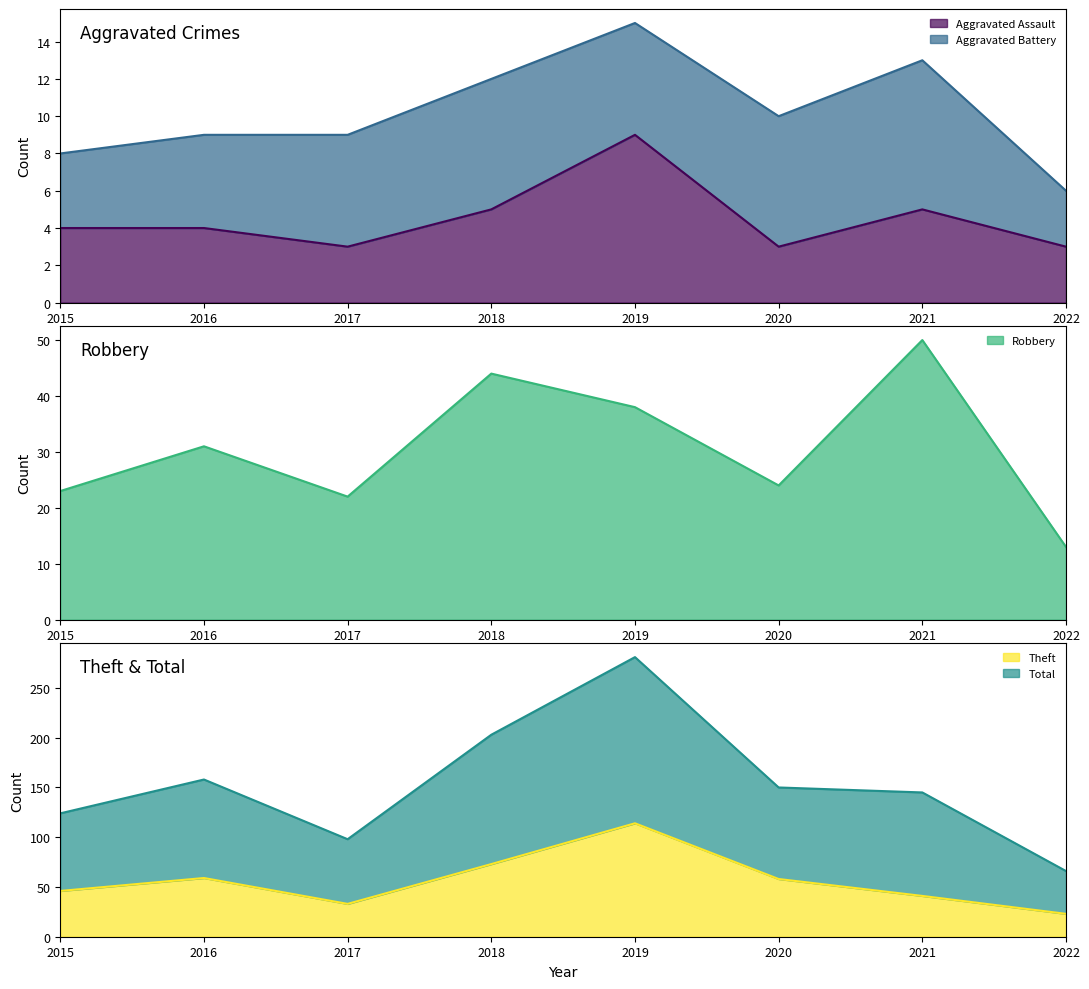

How many data points in Robbery are less than 31?

4